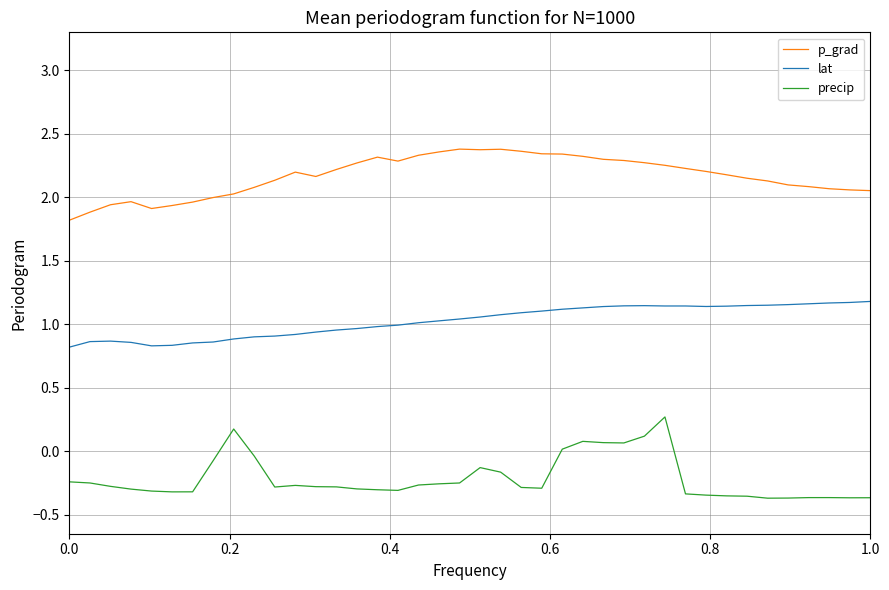

List the series in order of their overall mean, lowest first.

precip, lat, p_grad